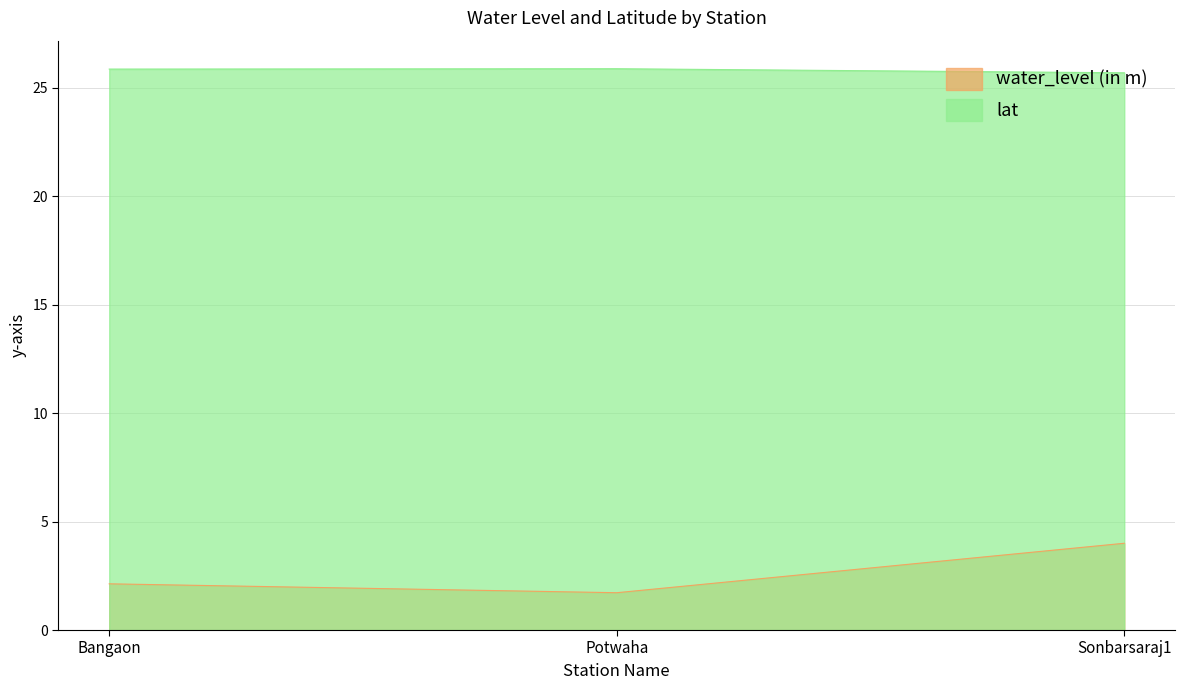

What is the value of the water_level (in m) point at the 2nd from the left?

1.7